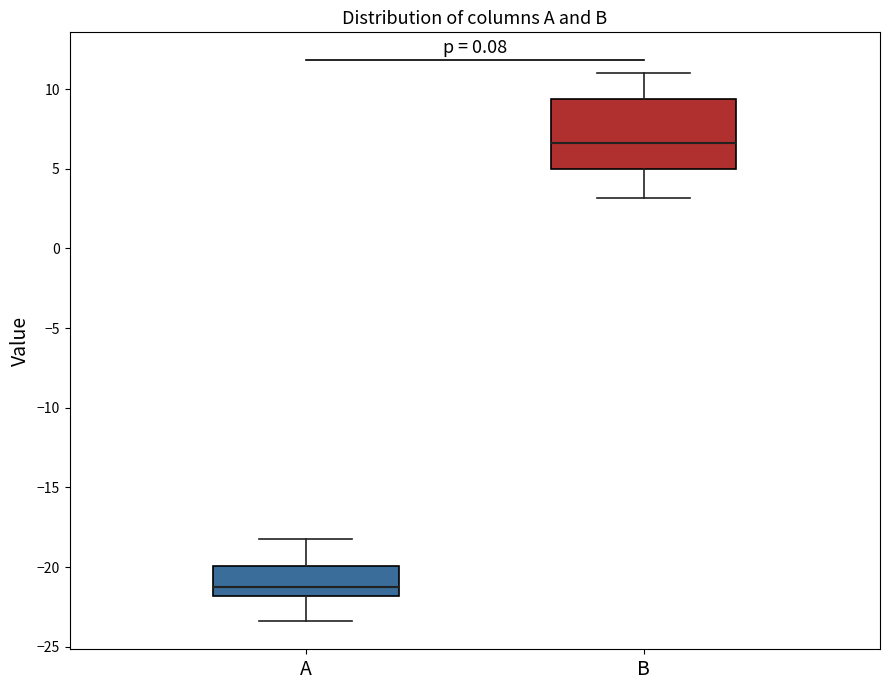

Reading left to right, transcribe this box plot: for each box, give where its median line is, the range the box spans, and where its two whiskers end, as read against the y-axis. The values are not printed on the chart, so give them approximately, as read against the axis.

A: median -21.0, box -22.0 to -20.0, whiskers -23.5 to -18.0
B: median 6.5, box 5.0 to 9.5, whiskers 3.0 to 11.0